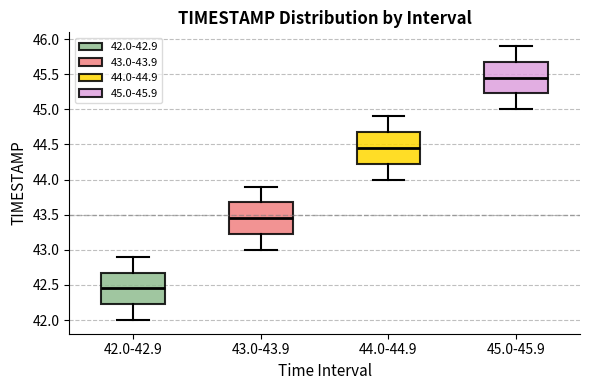

Where does the median line of the box for 42.0-42.9 sit on the y-axis? The values are not printed on the chart, so give them approximately, as read against the axis.

42.45